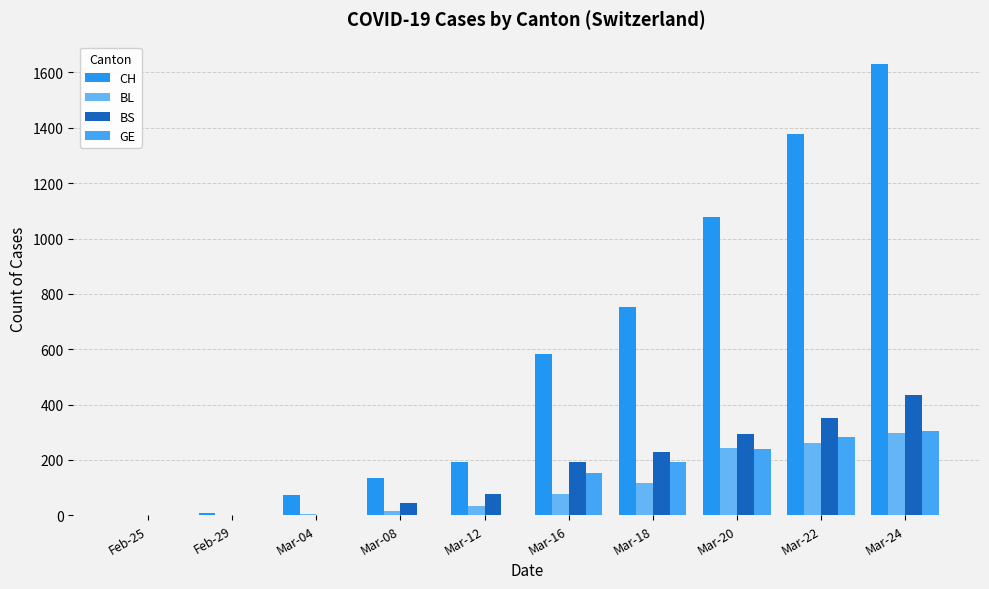

Reading left to right, list all the values displayed in this chart.

CH: 0	8	73	134	194	584	752	1079	1376	1630
BL: 0	2	5	16	35	76	115	242	262	298
BS: 0	0	0	44	78	191	228	292	350	434
GE: 0	0	0	0	0	153	193	241	283	305